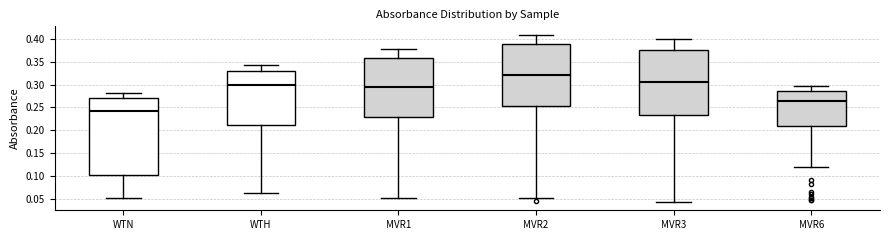

Where is the upper edge of the box for MVR6 on the y-axis? The values are not printed on the chart, so give them approximately, as read against the axis.

0.285